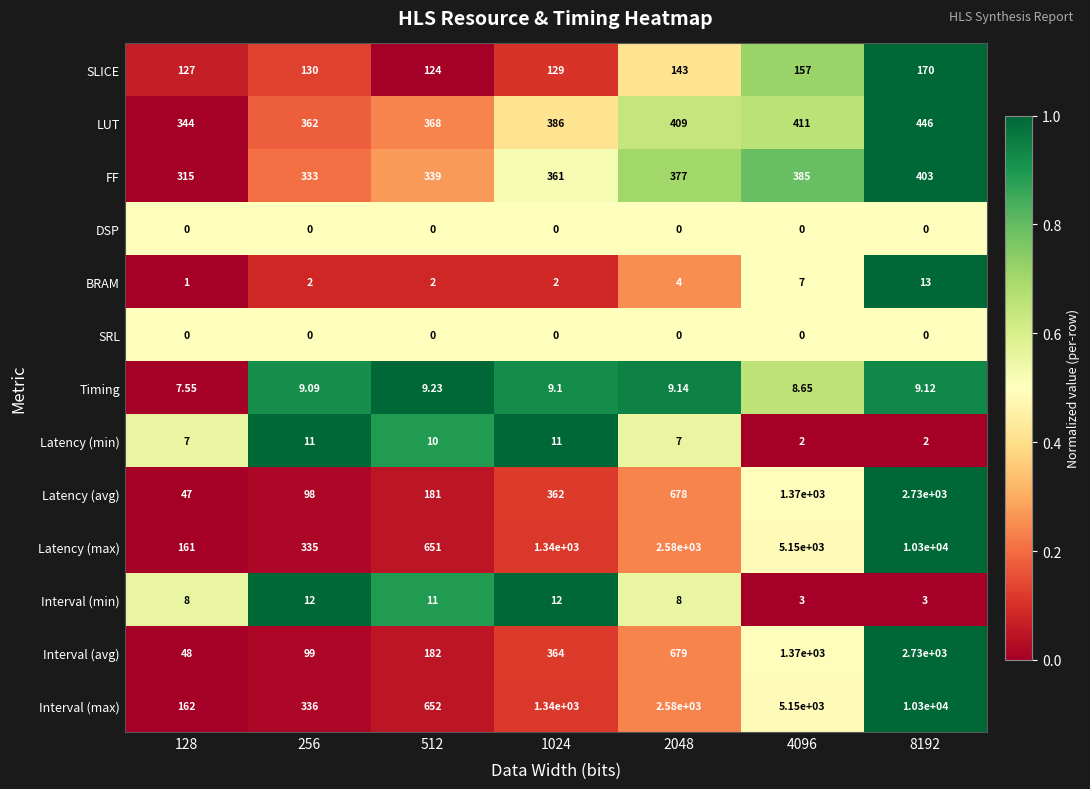

How many data points does each series have?

7